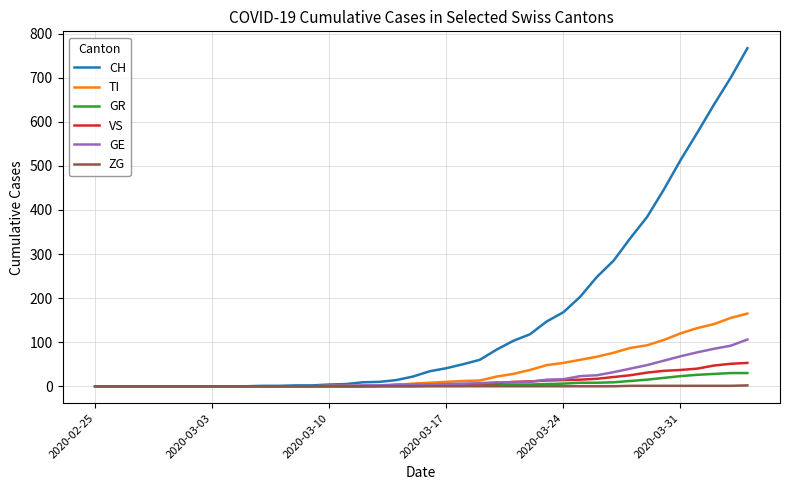

Which series has the largest total across all categories?

CH